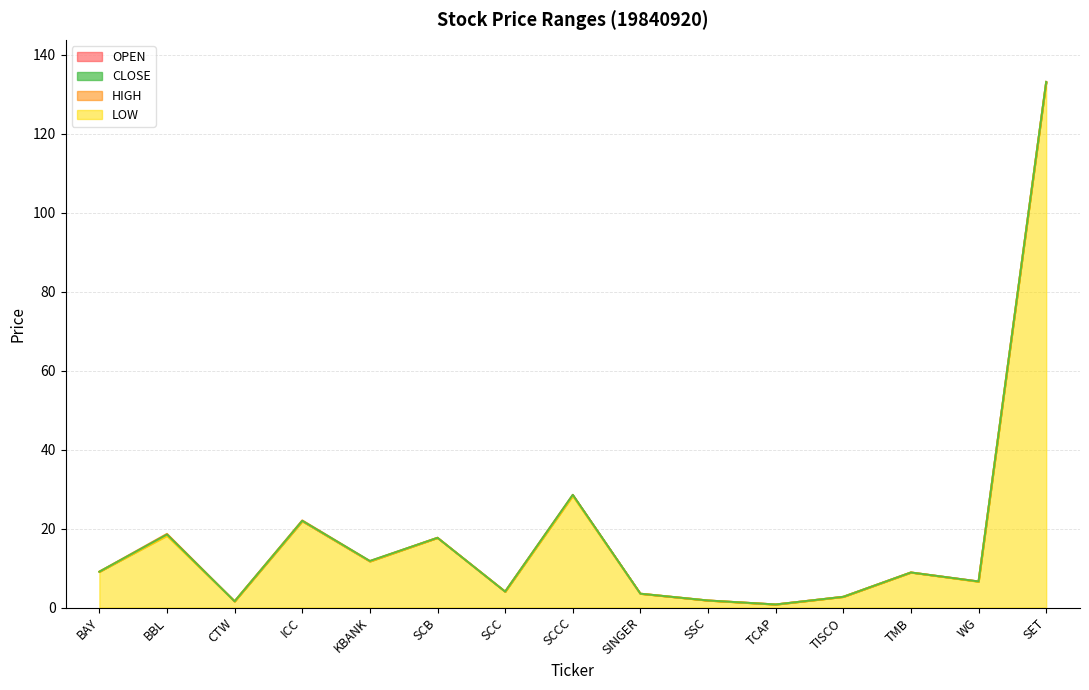

At which label is CLOSE closest to 66?

SCCC